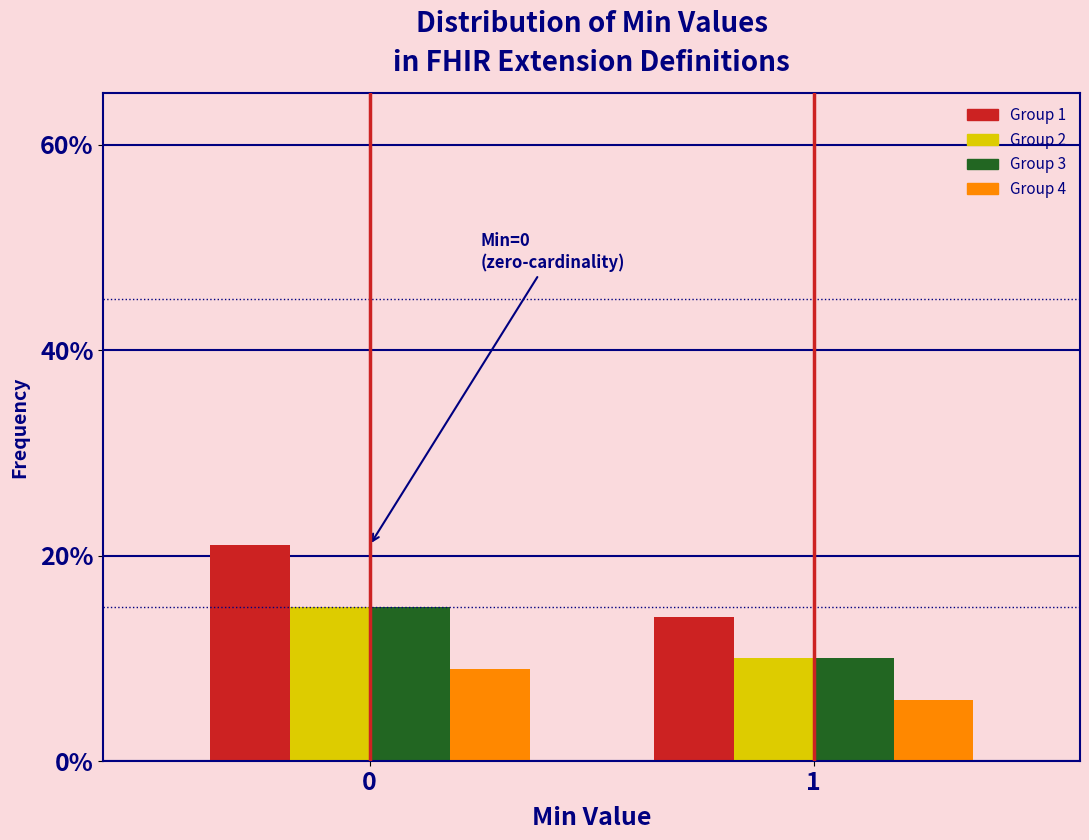

Reading left to right, extract all data points from this chart.

Group 1: 0=21.0	1=14.0
Group 2: 0=15.0	1=10.0
Group 3: 0=15.0	1=10.0
Group 4: 0=9.0	1=6.0